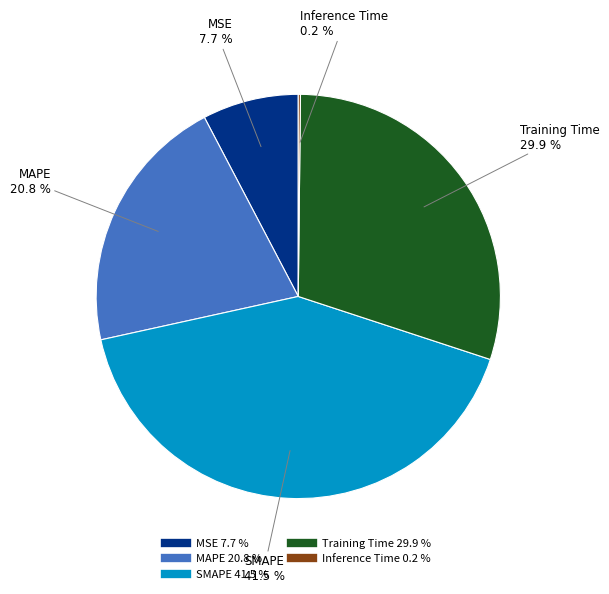

To the nearest percent, what is the difference between the largest and smallest slice percentages?

41%